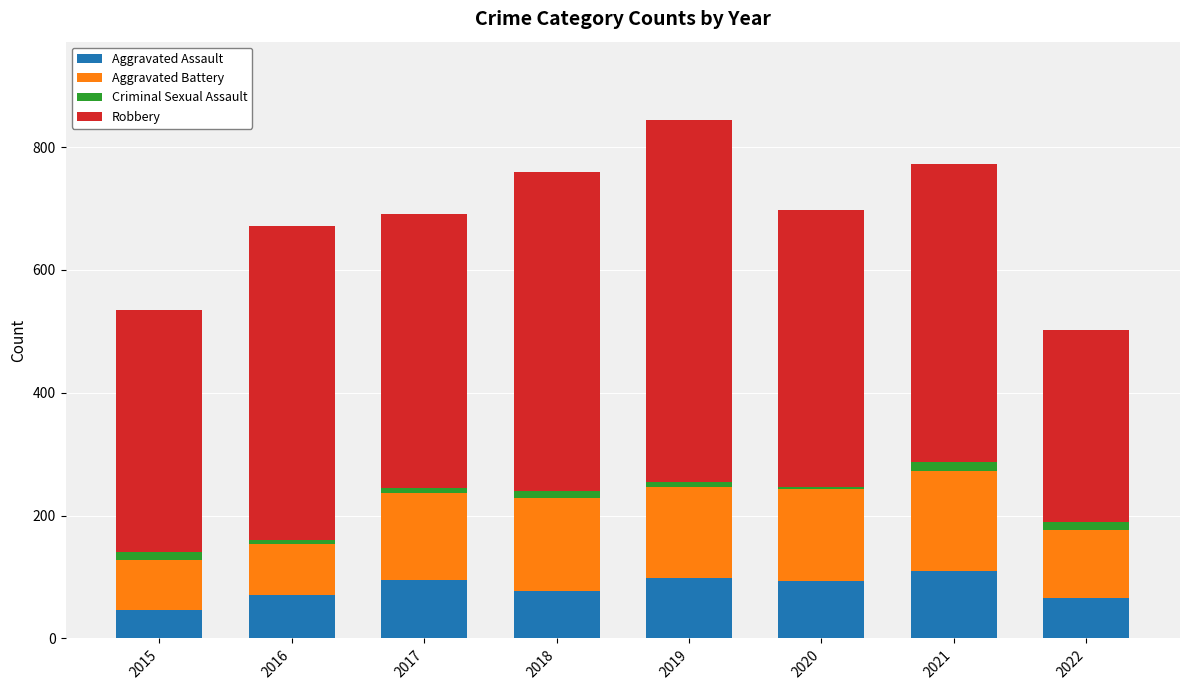

How many data points in Aggravated Assault are less than 94?

4